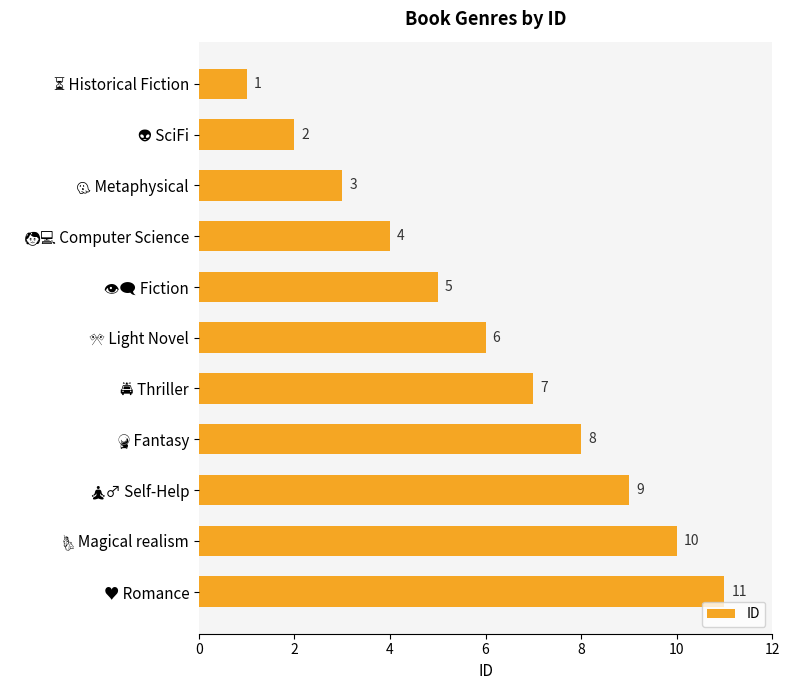

How many values are between 3 and 9?

7